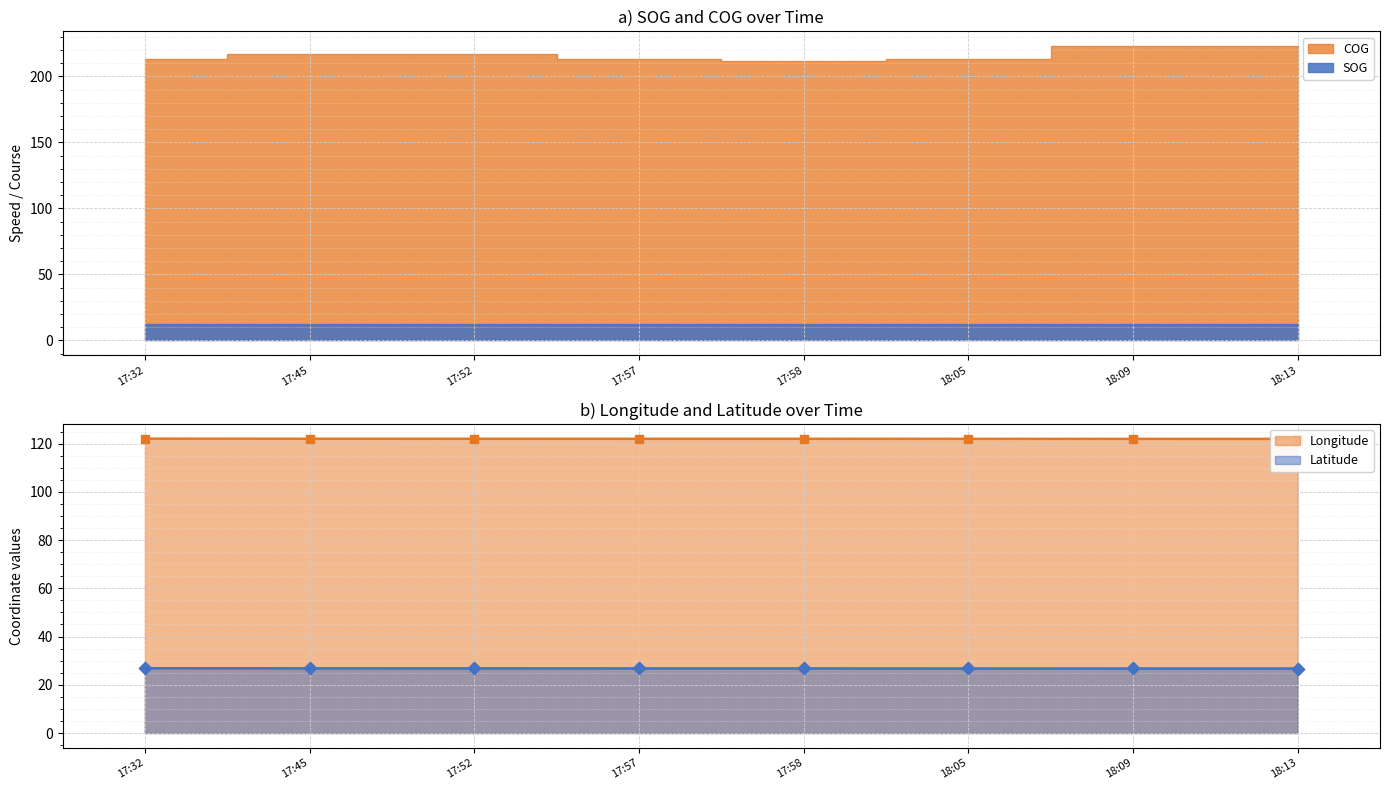

Is it true that Latitude equals 44.4 at 18:13?

False